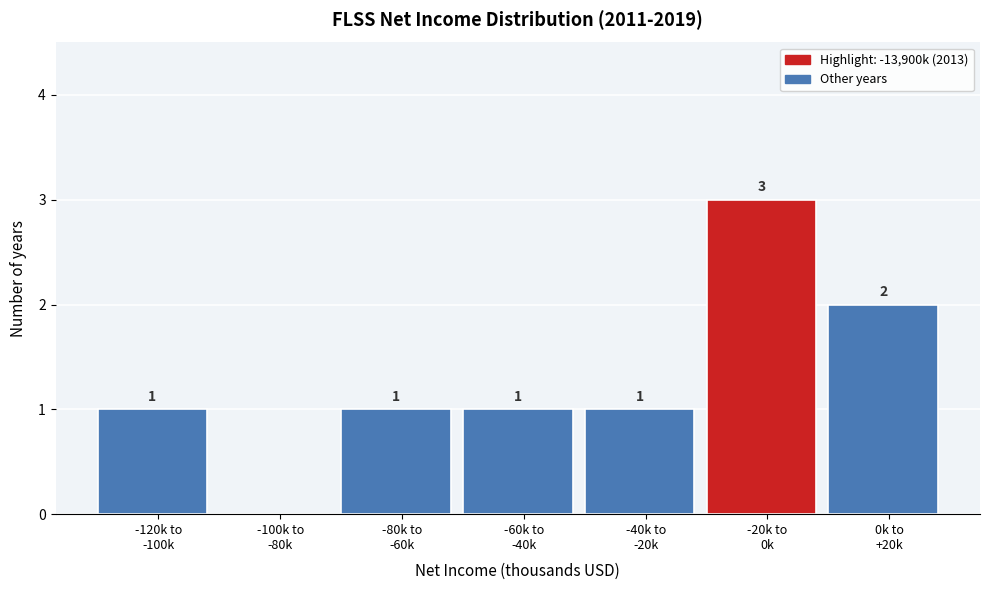

What is the sum of all values?

9